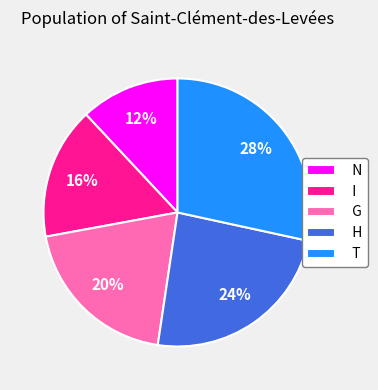

Does any single category account for the majority?

No